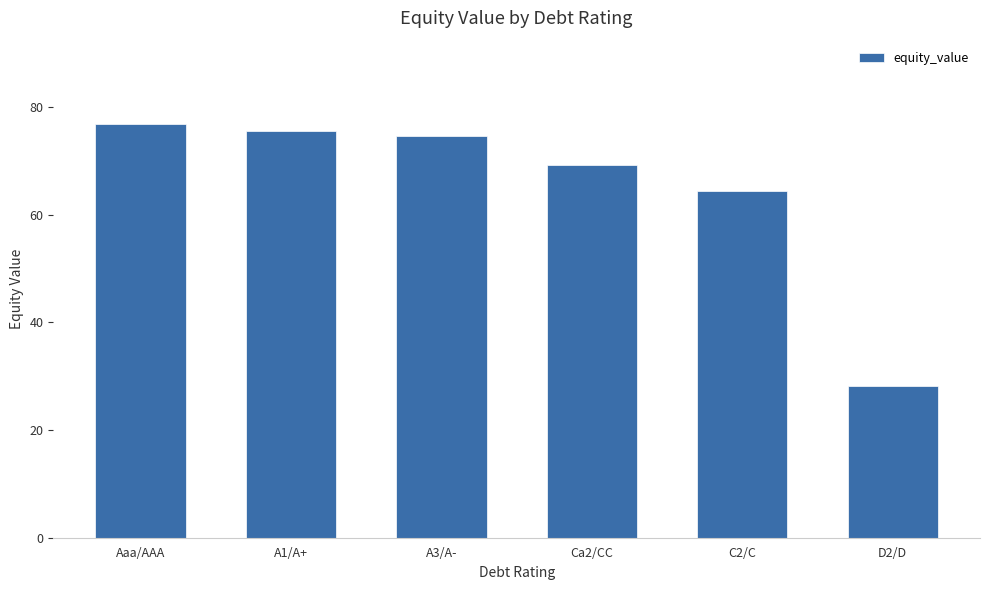

At which label is the value closest to 52?

C2/C